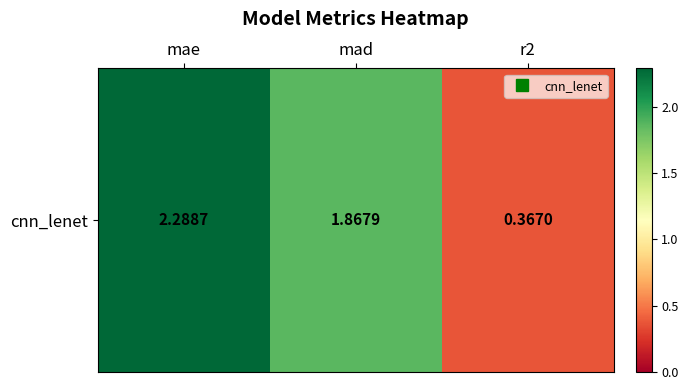

Approximately how many times larger is the value at mad compared to mae?

0.8